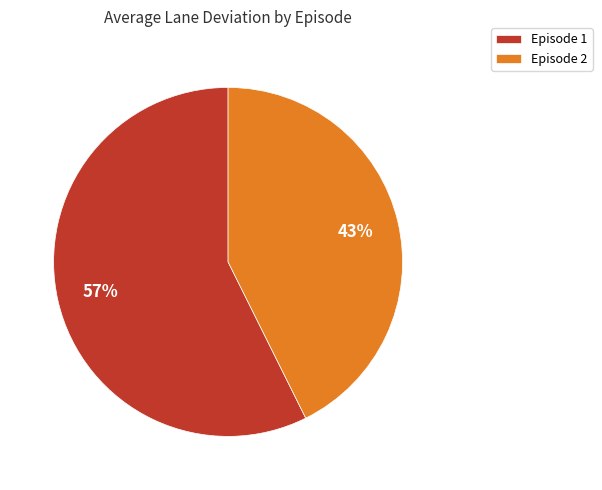

To the nearest percent, what portion does Episode 1 represent?

57%